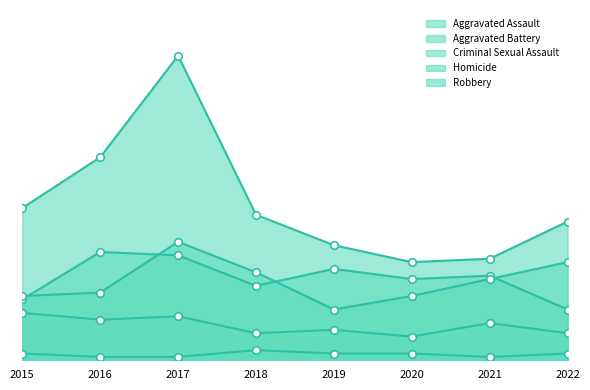

At which category is the sum across all series the highest?

2017